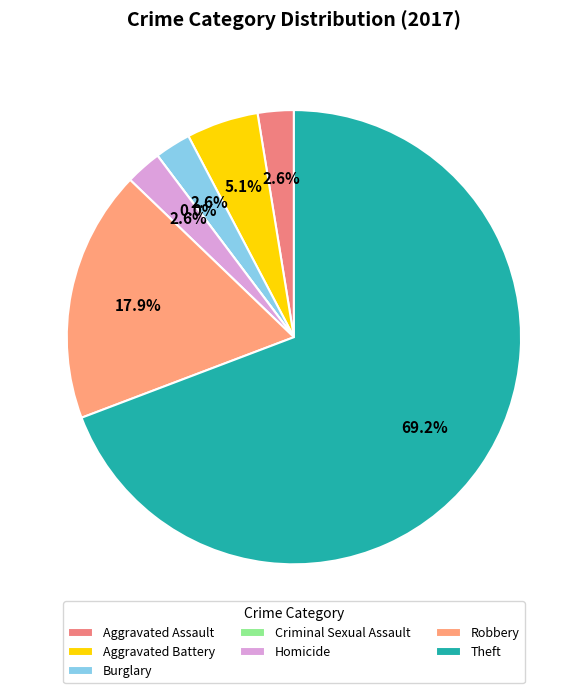

The Aggravated Battery slice represents 5% of the pie. True or false?

True